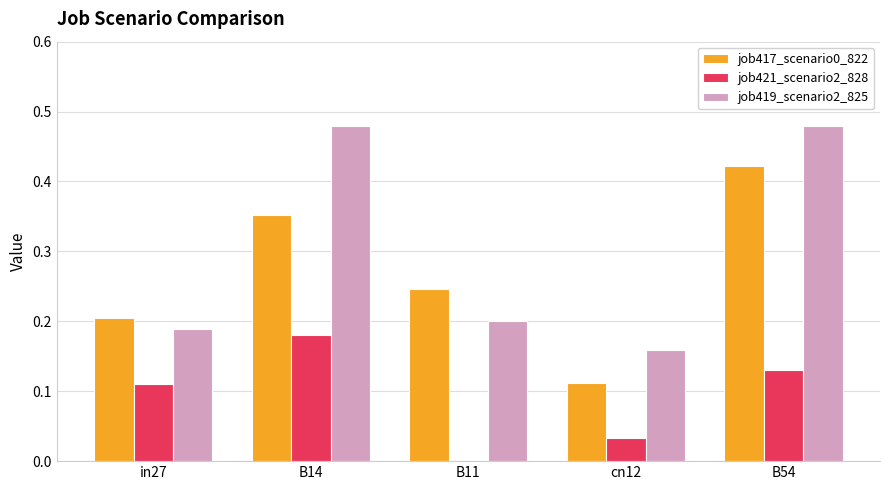

What is the total value across all series at B14?

1.0